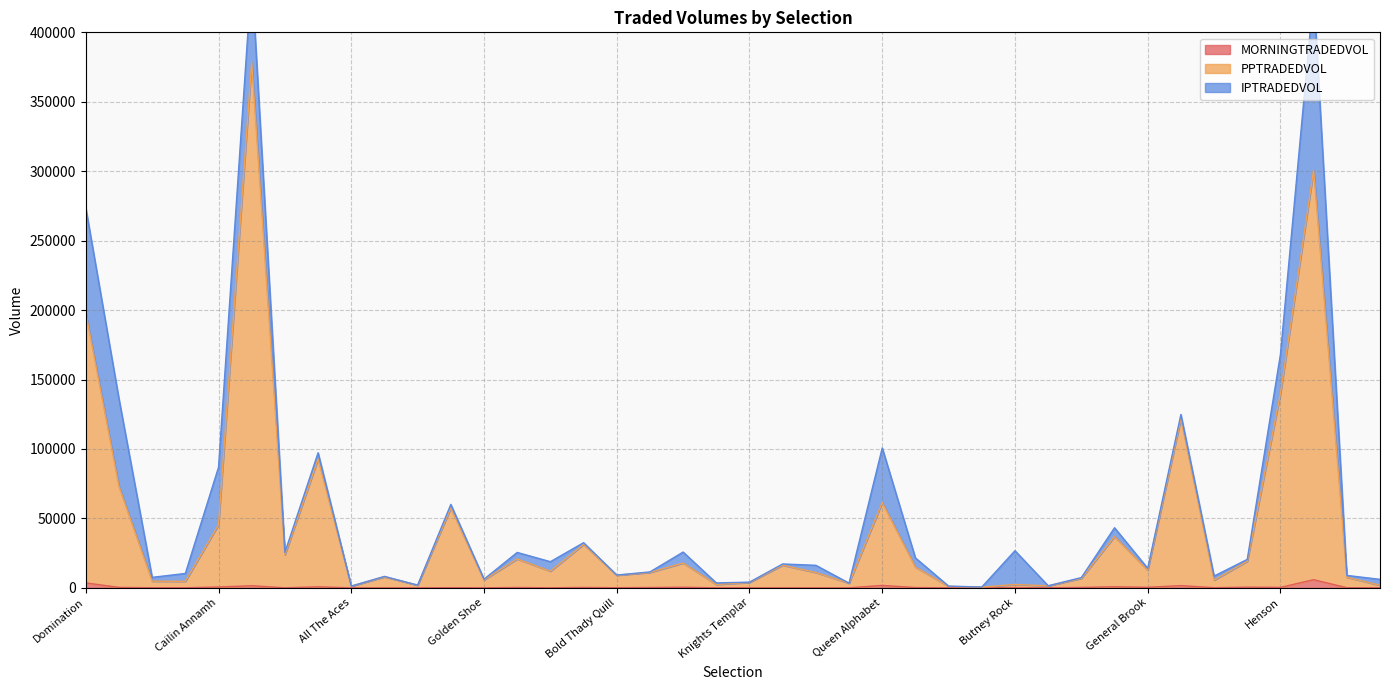

What is the label of the 14th point from the left?

Shemshal